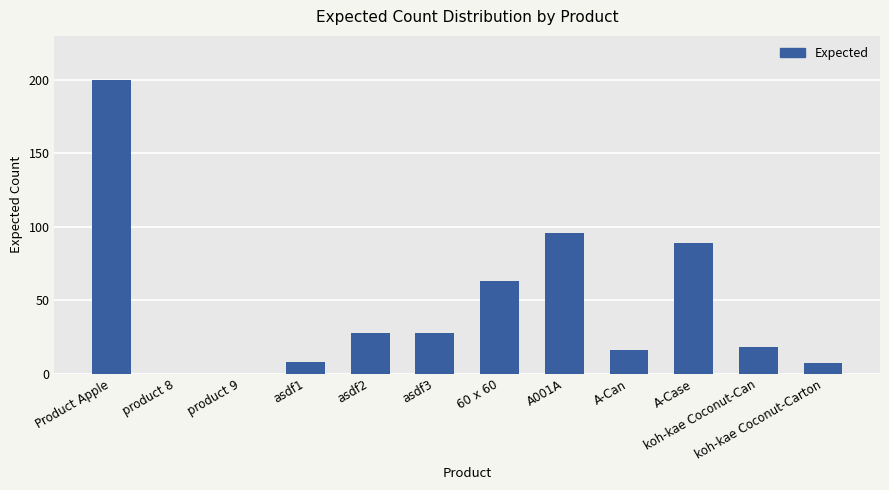

Reading left to right, transcribe all the data shown in this chart.

Product Apple=200	product 8=0	product 9=0	asdf1=8	asdf2=28	asdf3=28	60 x 60=63	A001A=96	A-Can=16	A-Case=89	koh-kae Coconut-Can=18	koh-kae Coconut-Carton=7